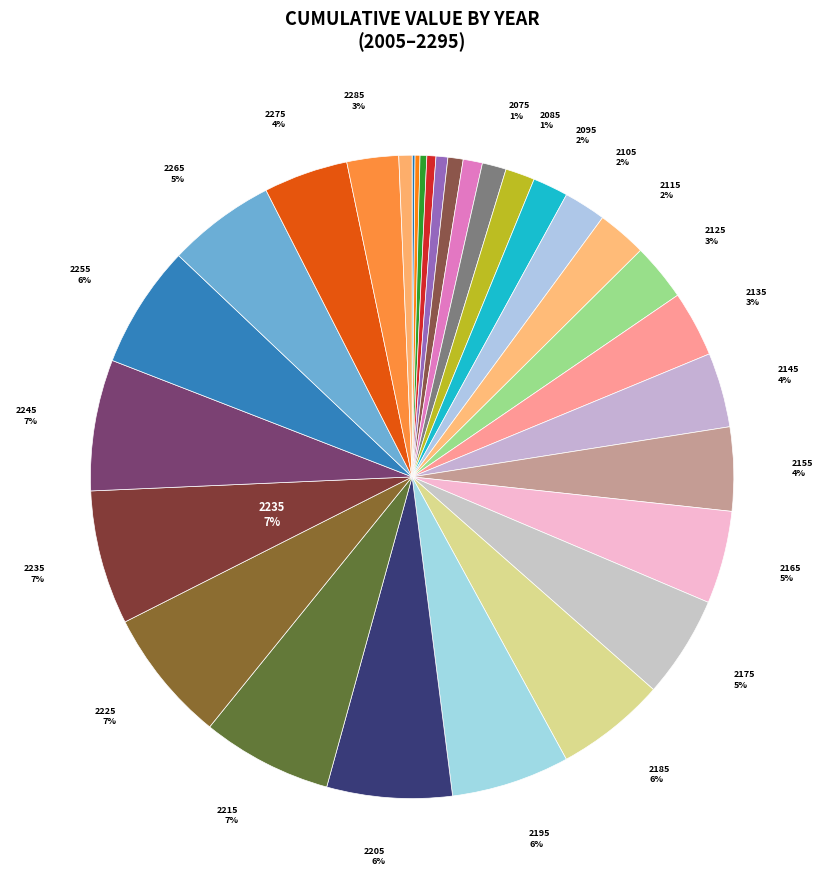

What is the smallest slice in the pie chart?

2005